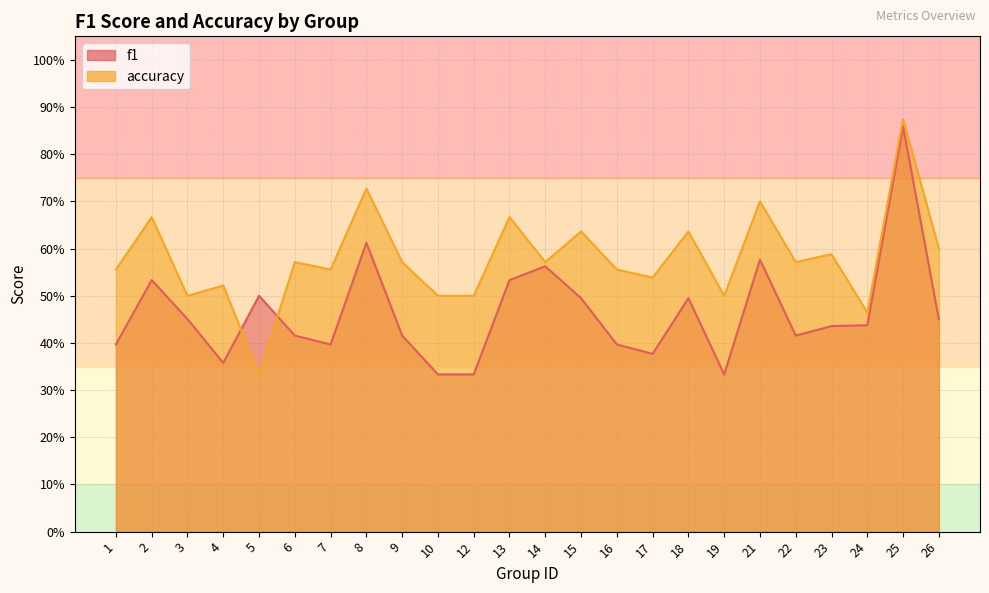

Which series ends up on top after the final intersection of f1 and accuracy?

accuracy